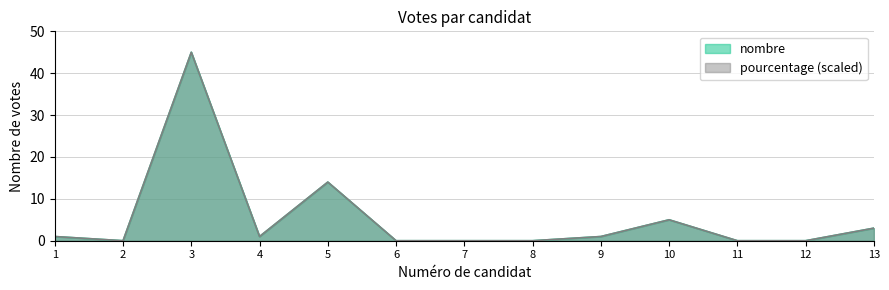

Where does the data first go above 1?

3